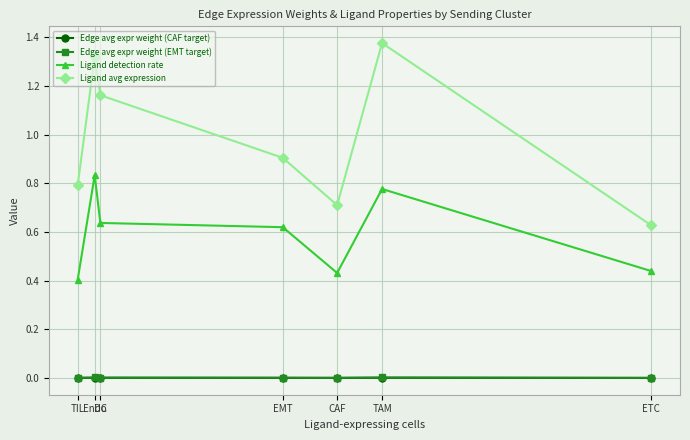

What are all the series names shown in the legend?

Edge avg expr weight (CAF target), Edge avg expr weight (EMT target), Ligand detection rate, Ligand avg expression